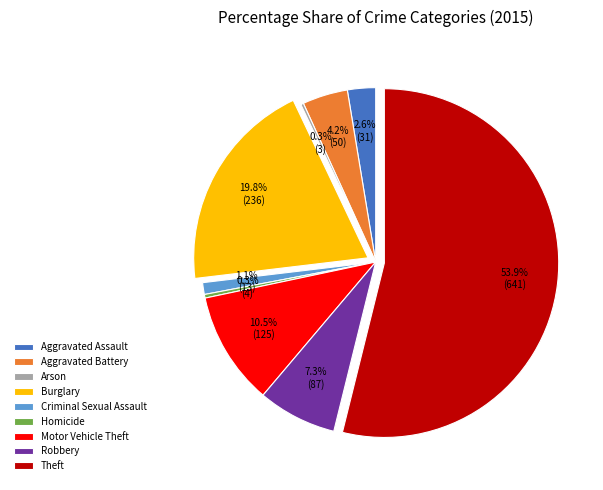

The Criminal Sexual Assault slice represents 9% of the pie. True or false?

False